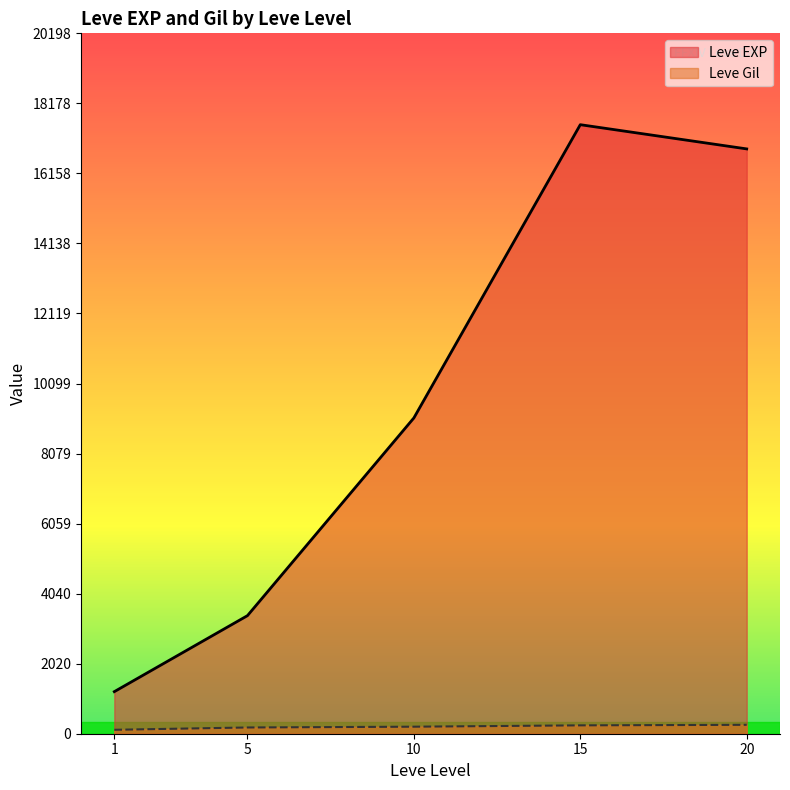

Count the number of data series in this chart.

2